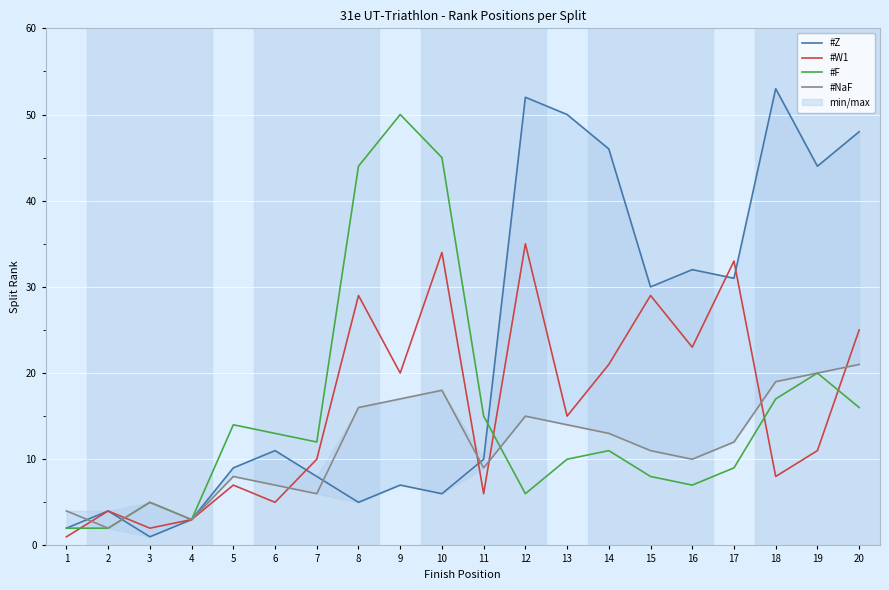

Which series has the largest range (max minus min)?

#Z